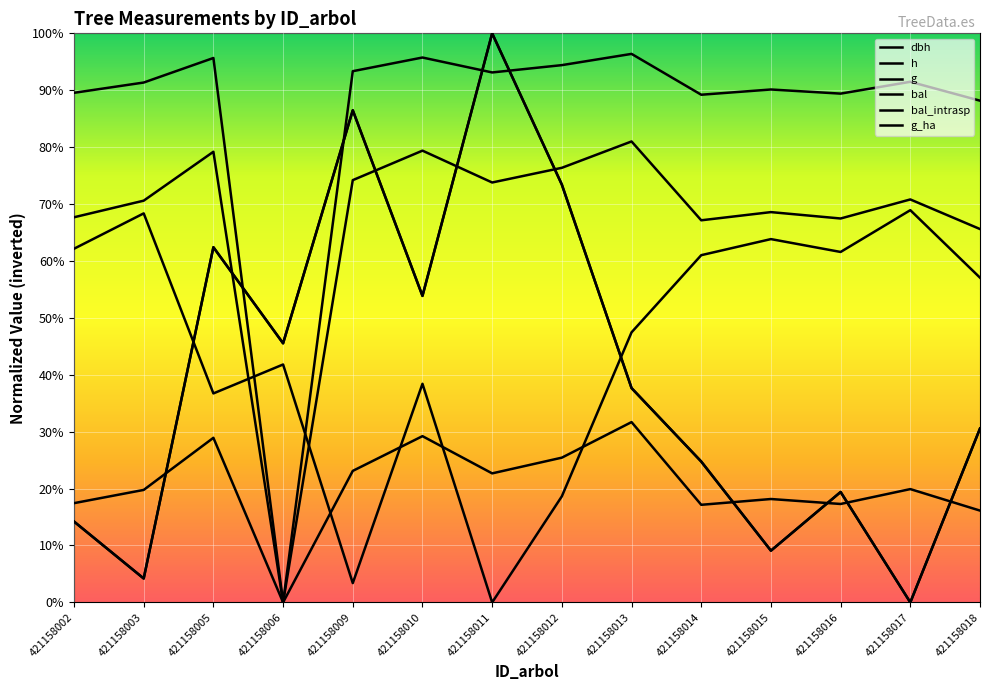

What is the total value across all series at 421158012?

361.7